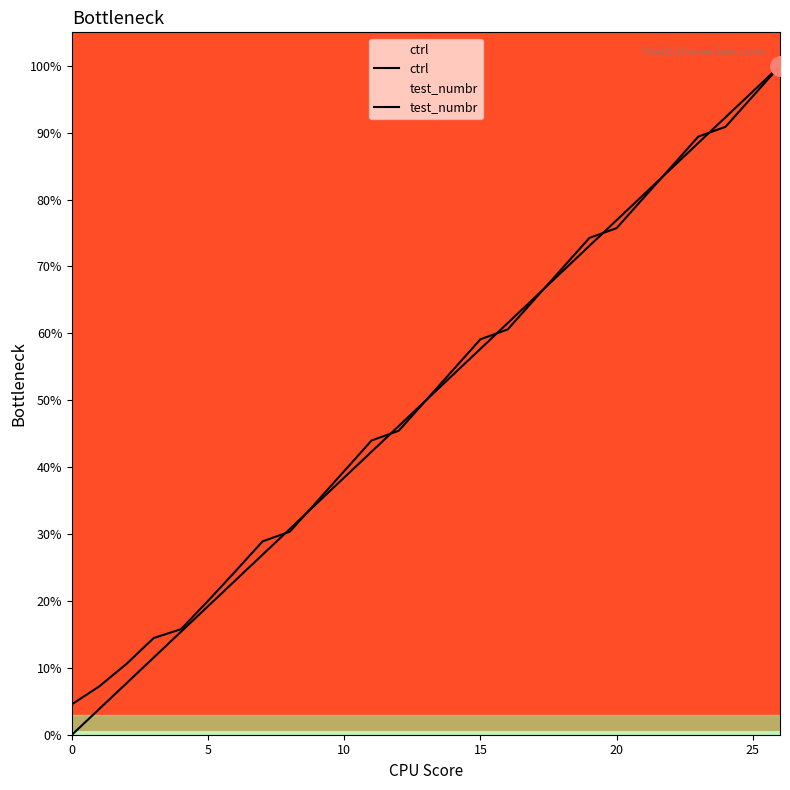

Reading right to left, transcribe all the data shown in this chart.

ctrl: 100.0	96.2	92.3	88.5	84.6	80.8	76.9	73.1	69.2	65.4	61.5	57.7	53.8	50.0	46.2	42.3	38.5	34.6	30.8	26.9	23.1	19.2	15.4	11.5	7.7	3.8	0.0
test_numbr: 100.0	95.4	90.9	89.4	84.9	80.3	75.7	74.3	69.7	65.1	60.6	59.1	54.6	50.0	45.4	44.0	39.4	34.9	30.4	28.9	24.4	20.0	15.8	14.5	10.6	7.2	4.6